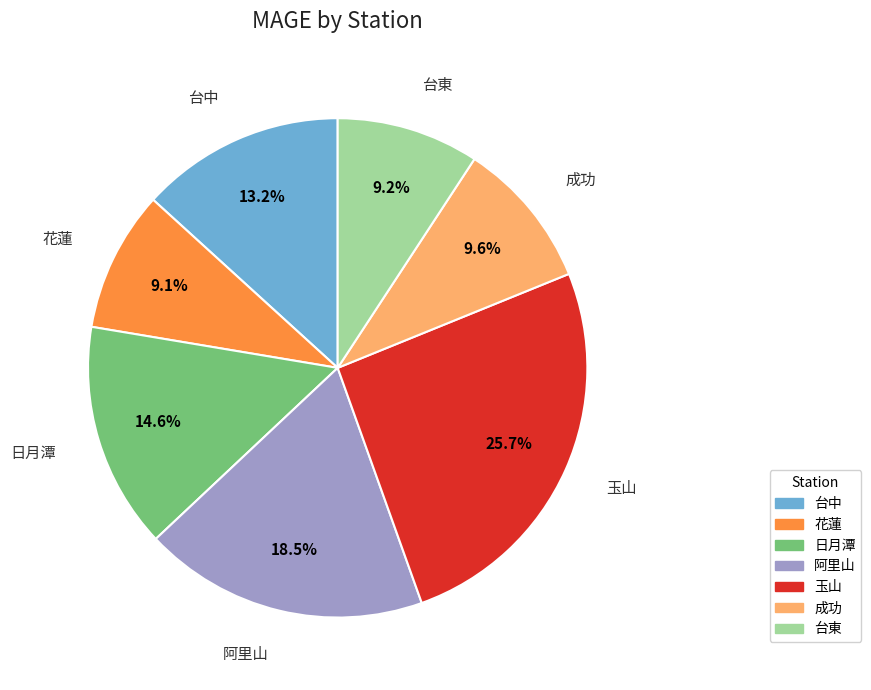

True or false: 玉山 accounts for 26% of the total.

True